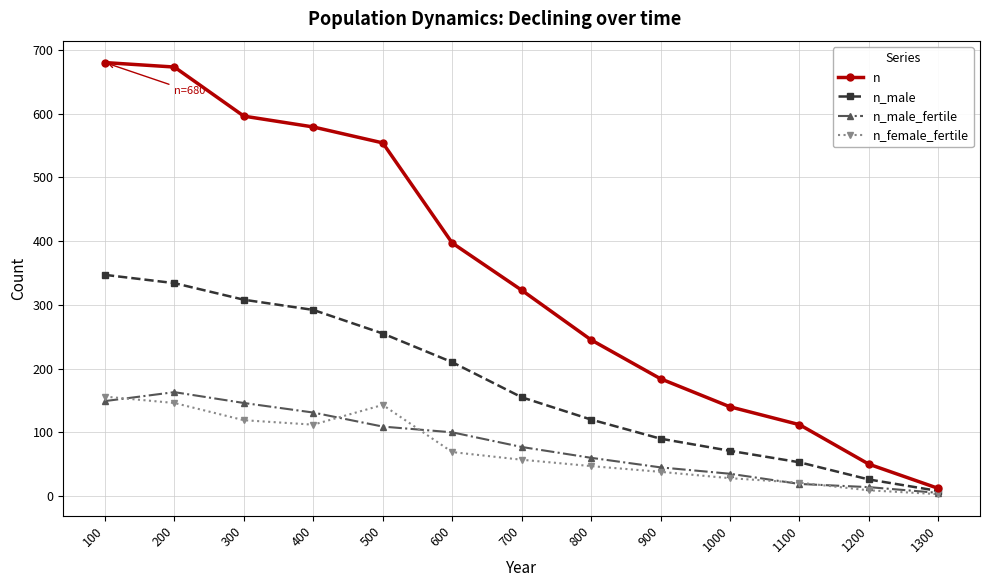

What is the total value across all series at 700?

612